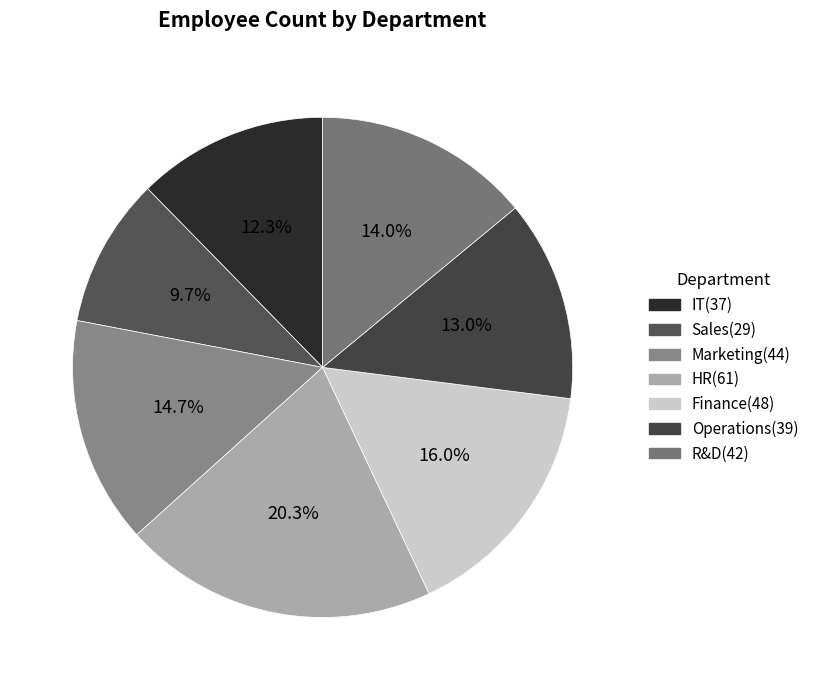

Rank the categories by value from lowest to highest.

Sales, IT, Operations, R&D, Marketing, Finance, HR